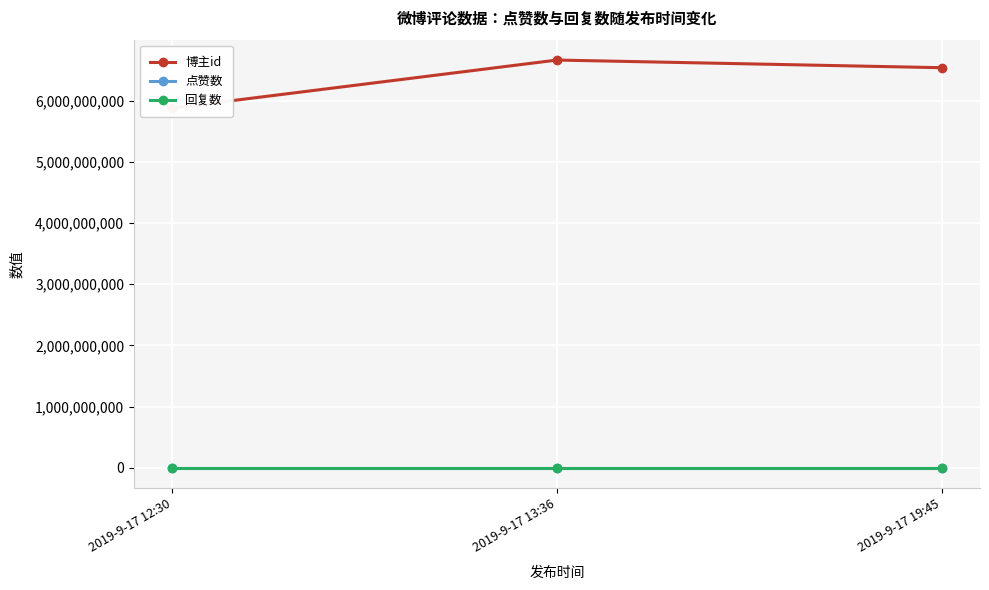

At how many categories does at least one series exceed 1012005105?

3